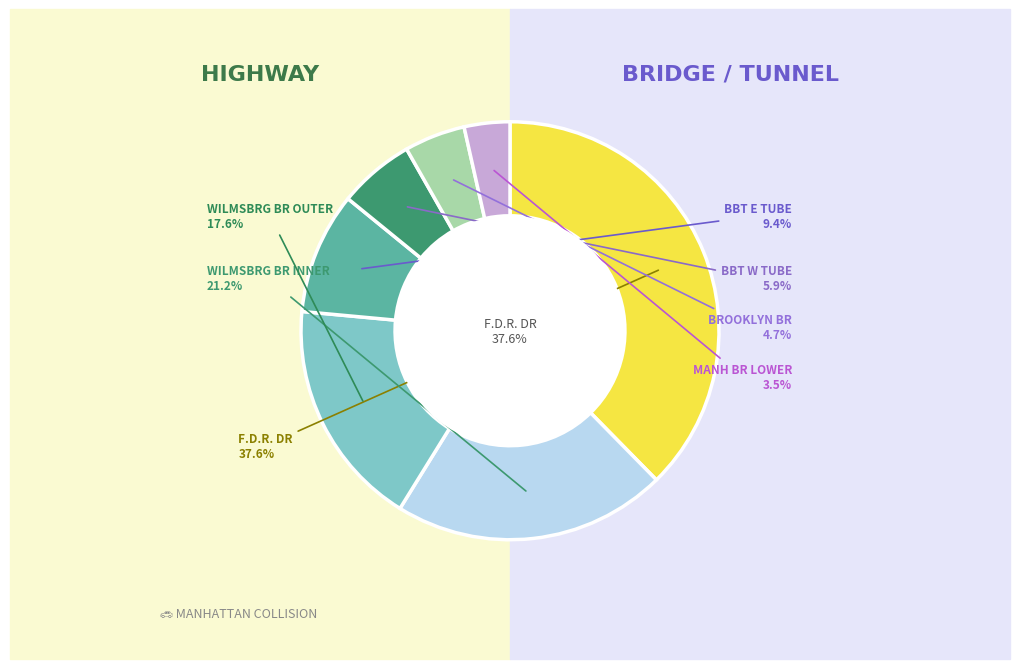

How many segments does this pie chart have?

7